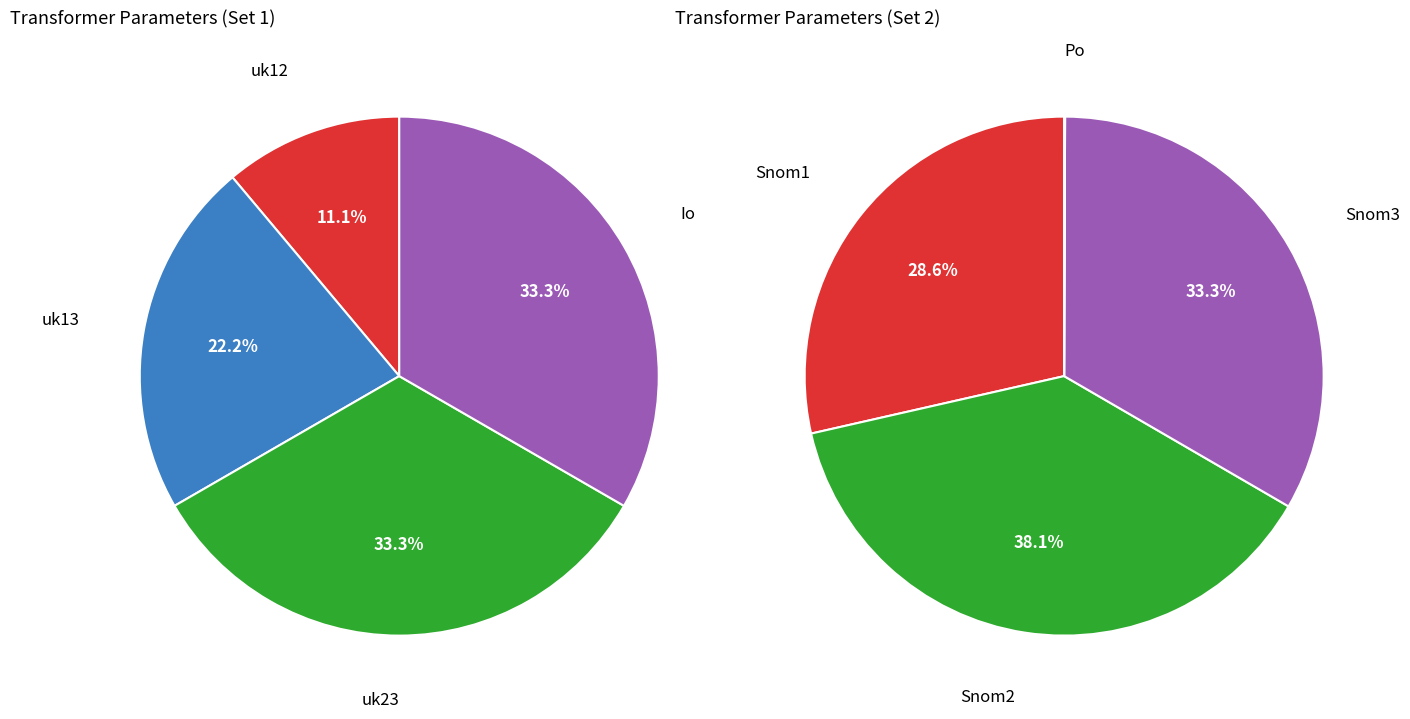

How many slices are in this pie chart?

4